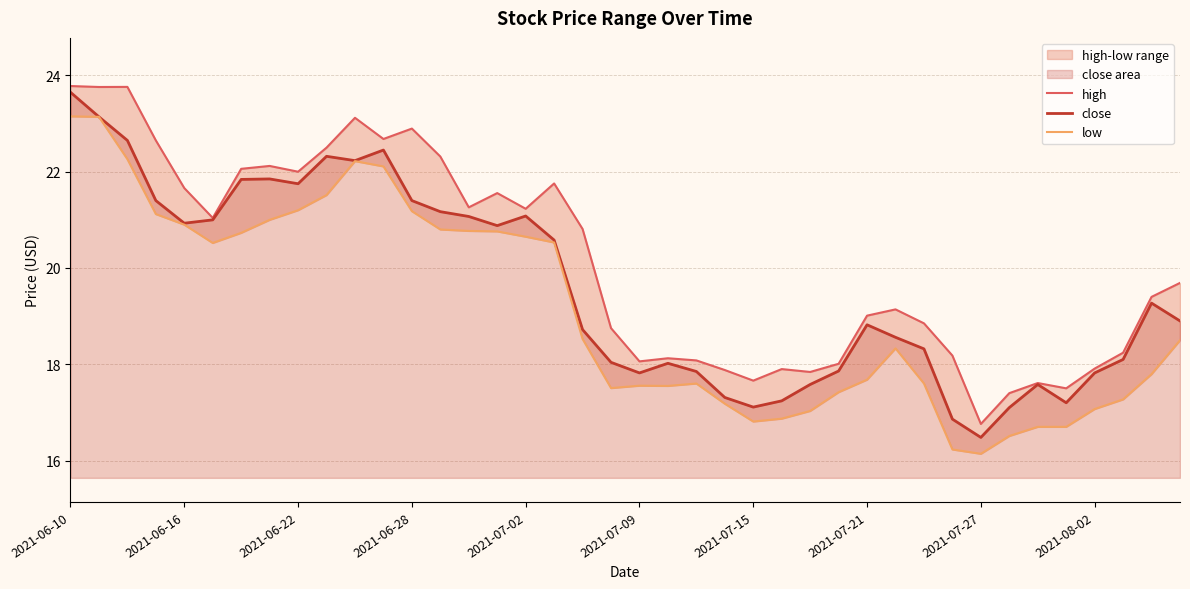

What is the difference between the close values at 2021-07-09 and 2021-07-21?

1.0